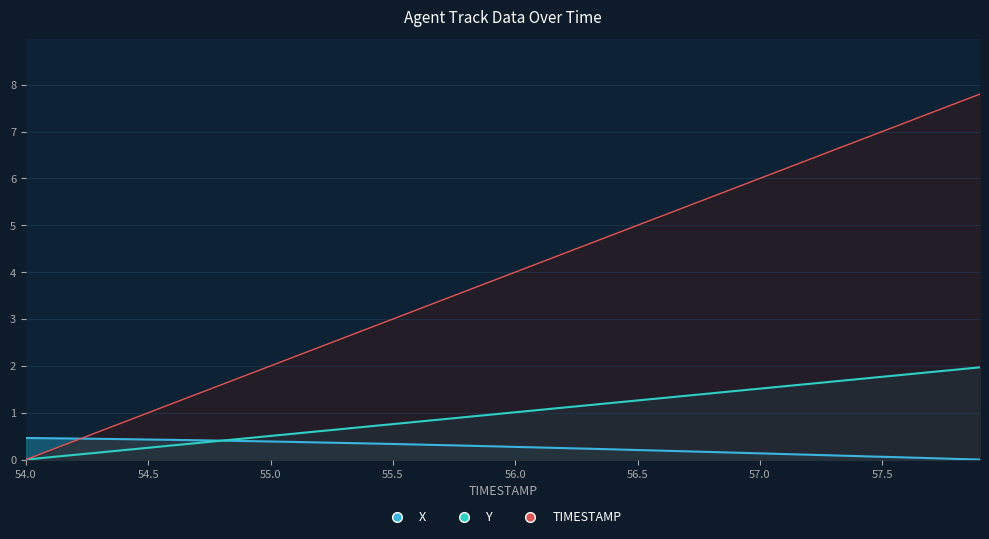

Is the value of TIMESTAMP at 57.3 greater than the value of Y at 57.5?

Yes